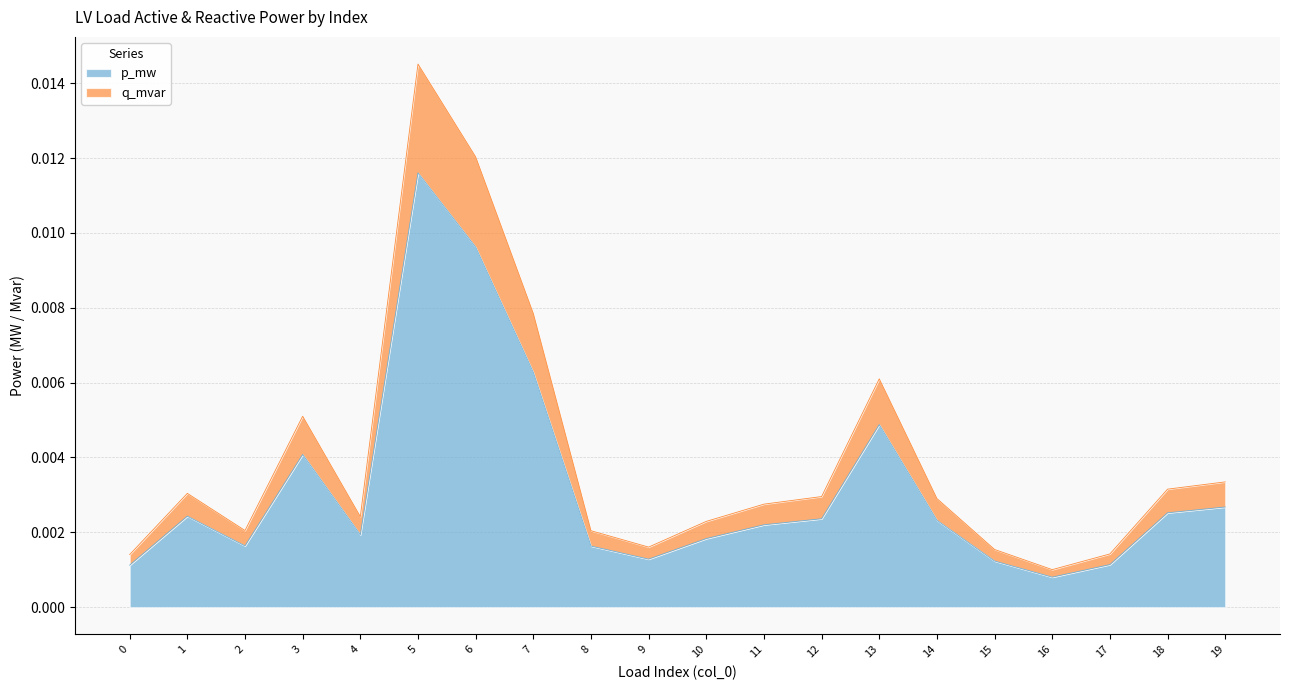

The q_mvar series shows 0.0 at 18. True or false?

False